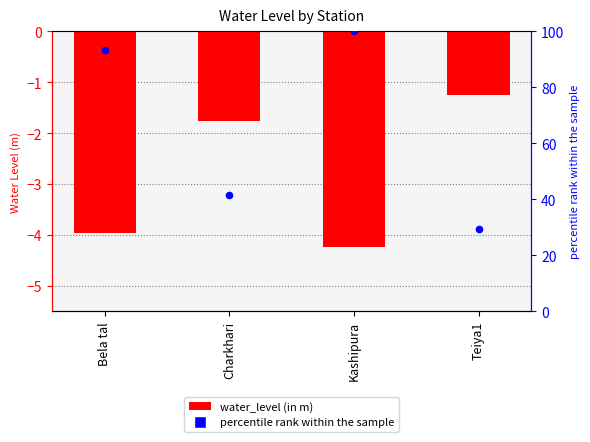

Which series has the largest total across all categories?

percentile rank within the sample